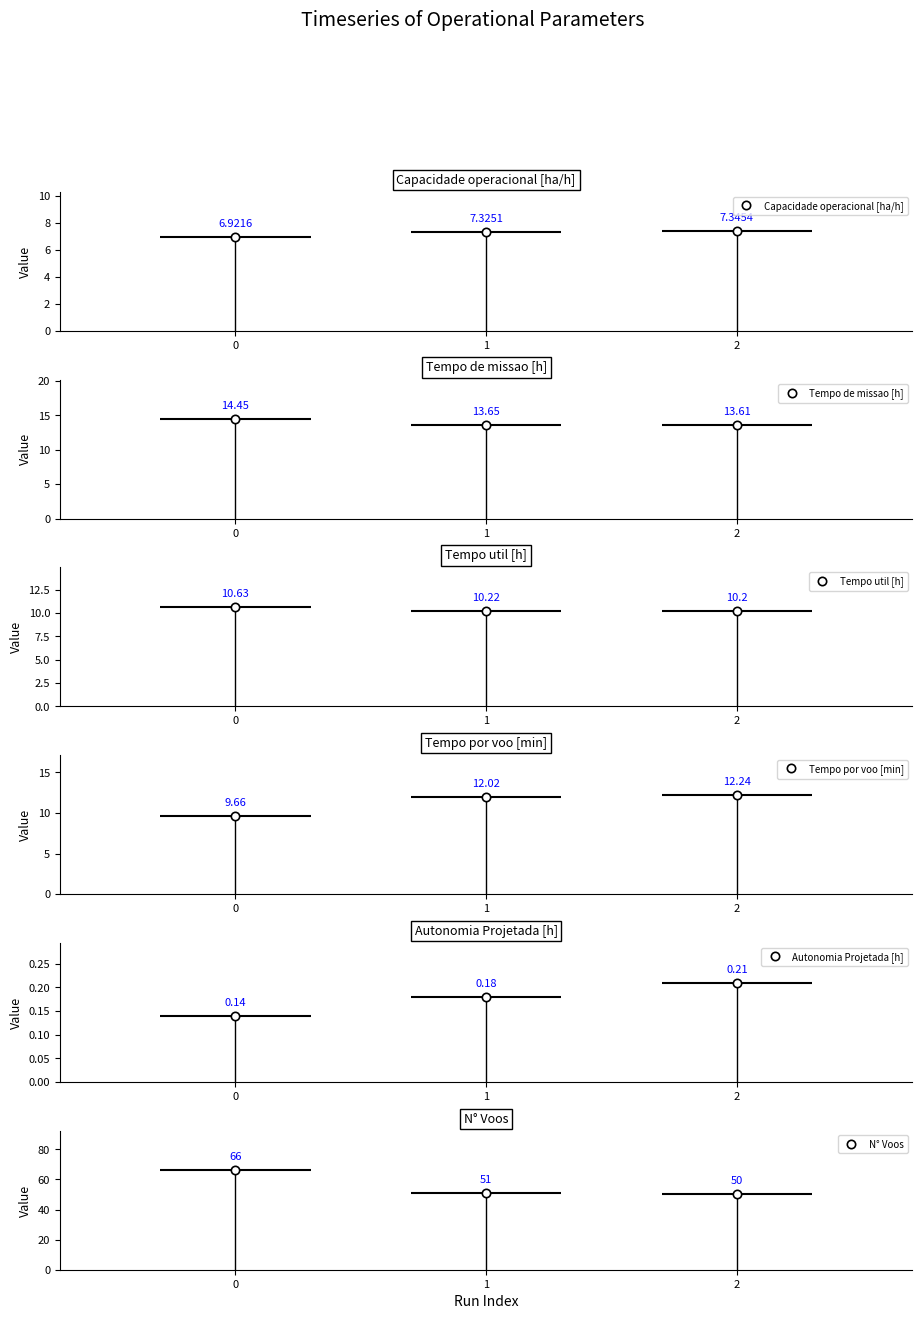

Read the Autonomia Projetada [h] value at 1.

0.2